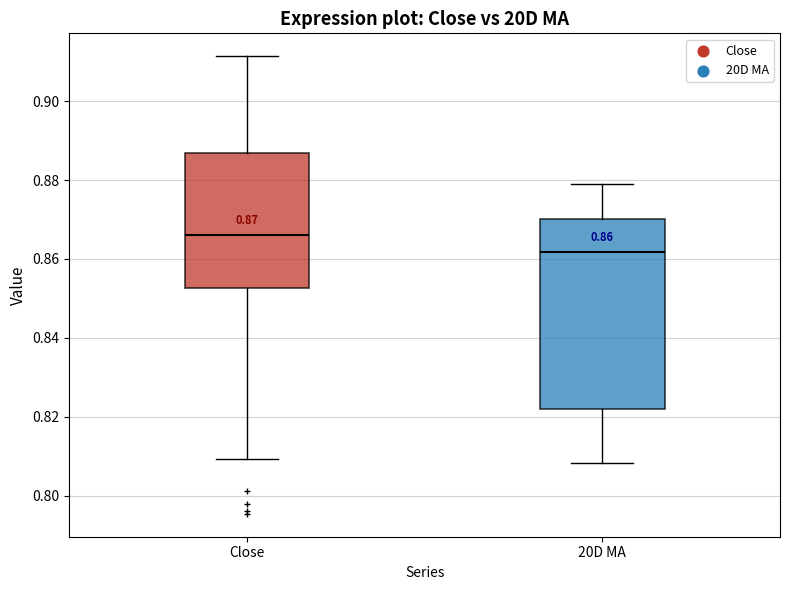

Which box's median line is the lowest?

20D MA